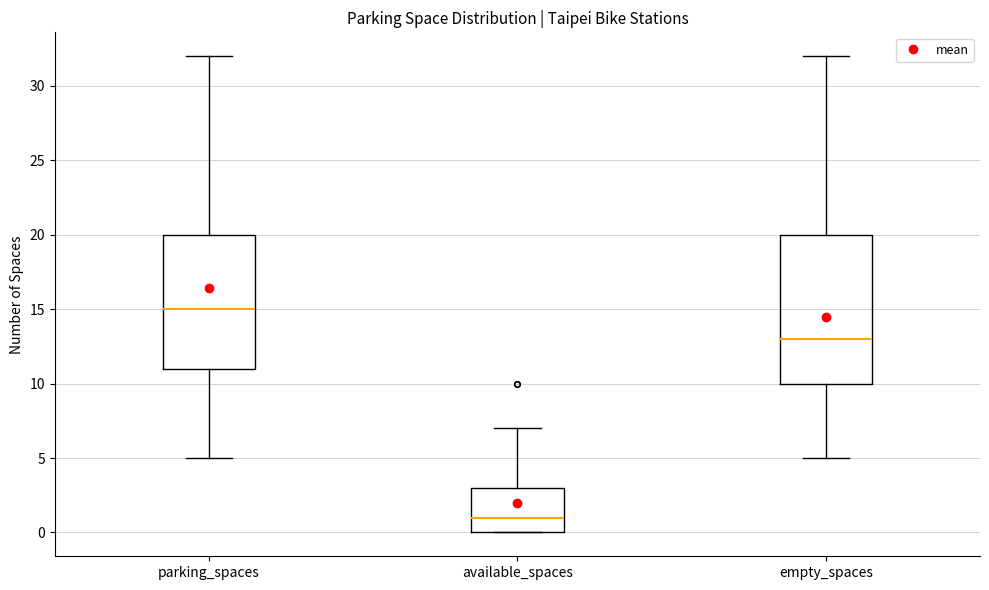

Where does the median line of the box for parking_spaces sit on the y-axis? The values are not printed on the chart, so give them approximately, as read against the axis.

15